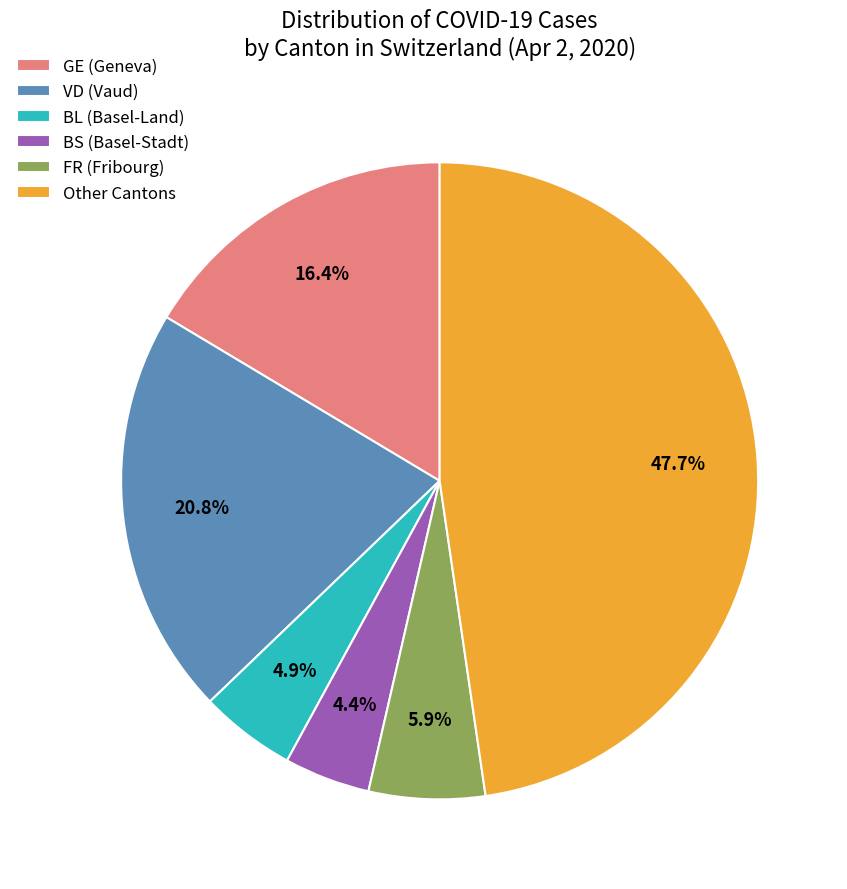

Rank the categories by value from lowest to highest.

BS (Basel-Stadt), BL (Basel-Land), FR (Fribourg), GE (Geneva), VD (Vaud), Other Cantons